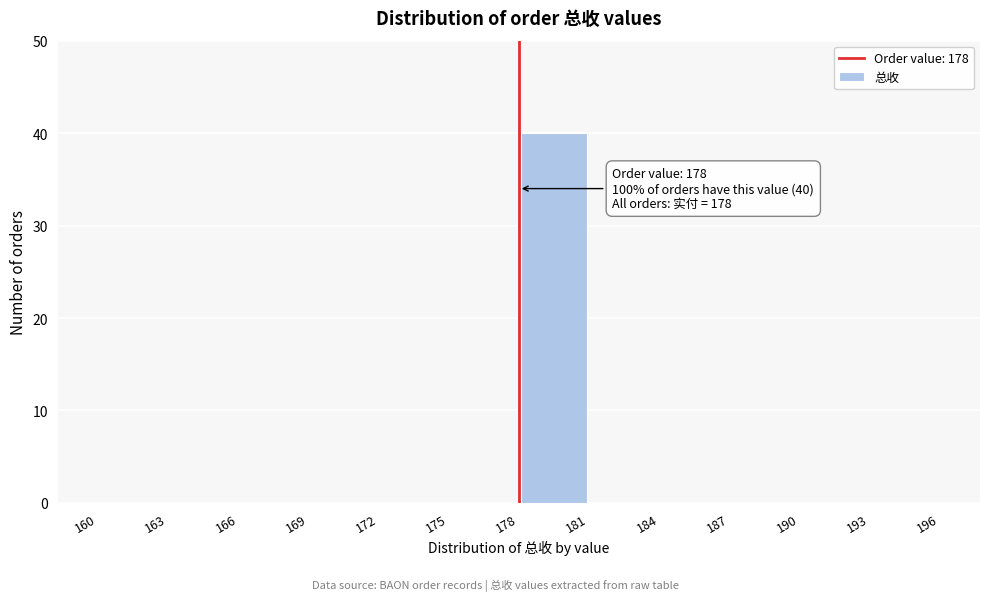

Over which range of the x-axis is the bar tallest?

178 to 181